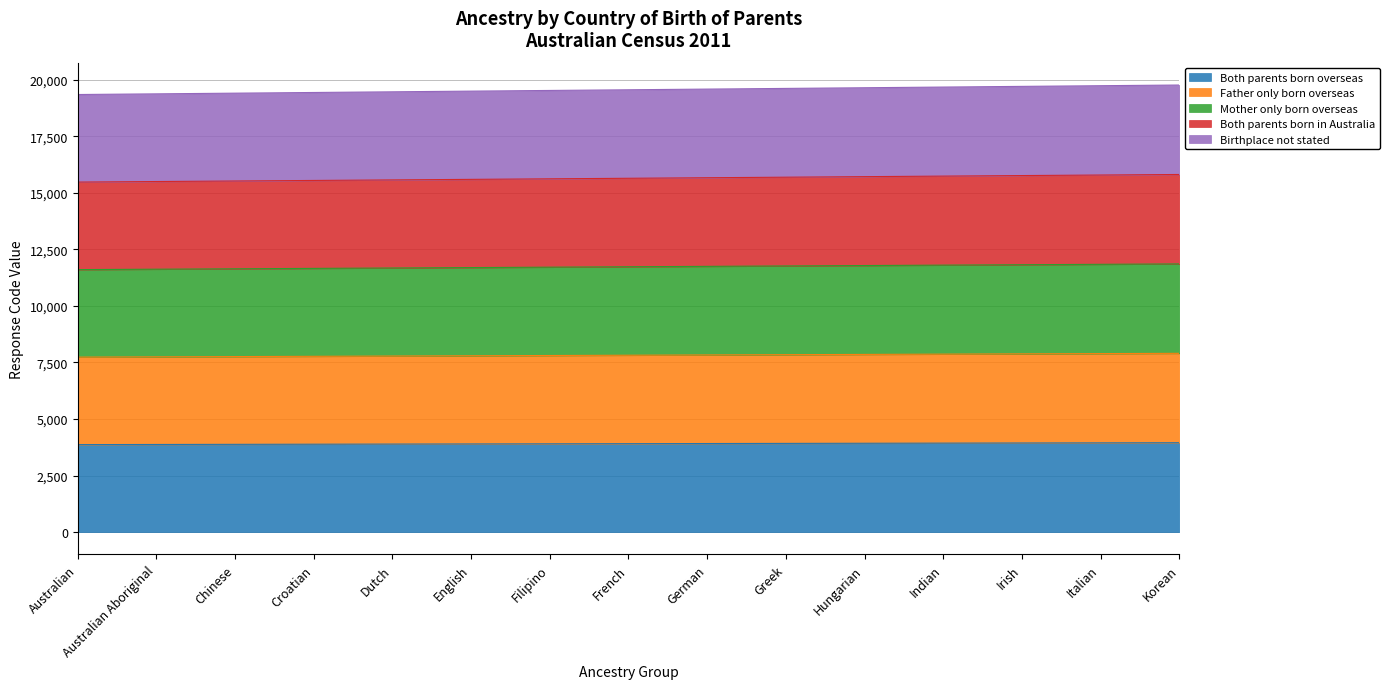

At which label is Father only born overseas closest to 7821?

French